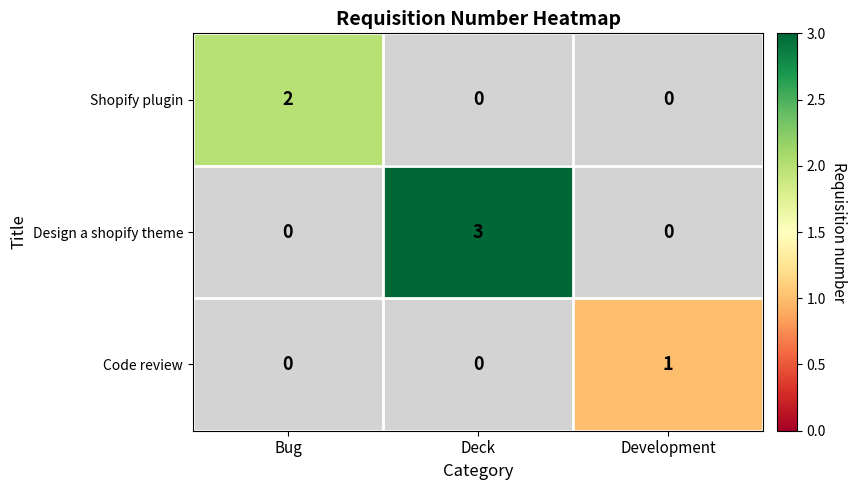

What is the smallest value displayed?

1.0